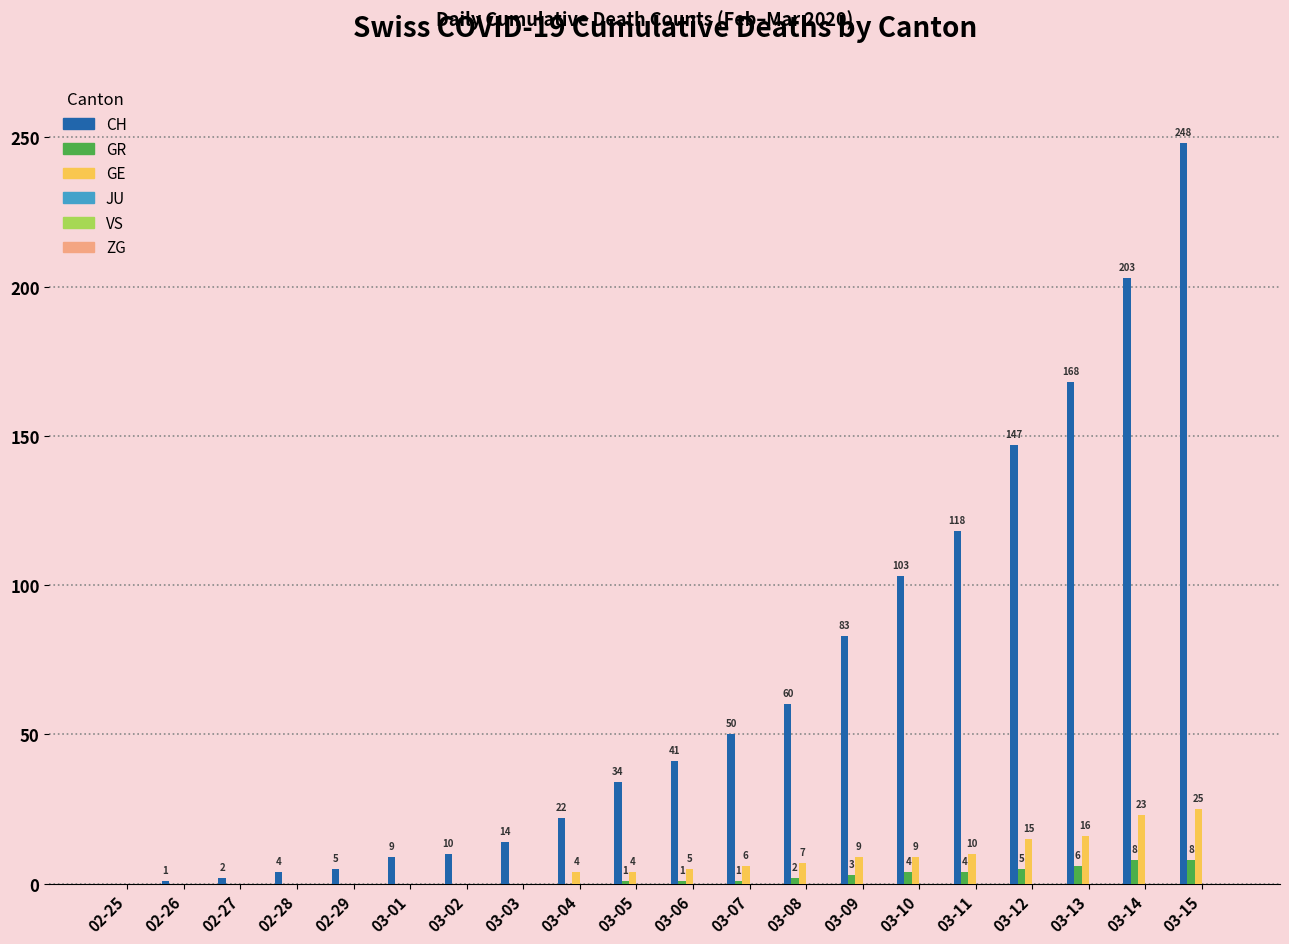

What is the average value of the GR series?

2